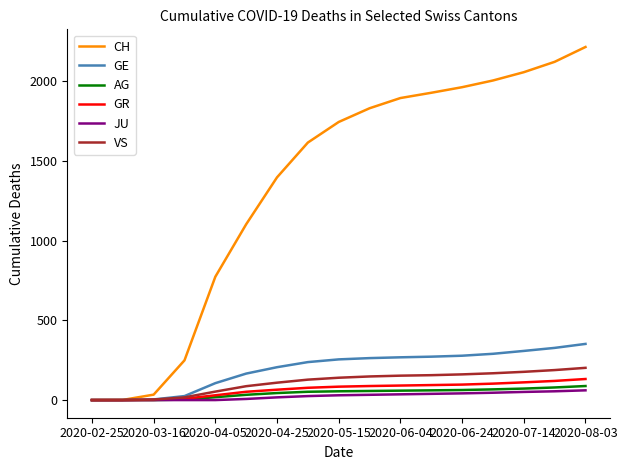

What is the highest value of the CH series?

2213